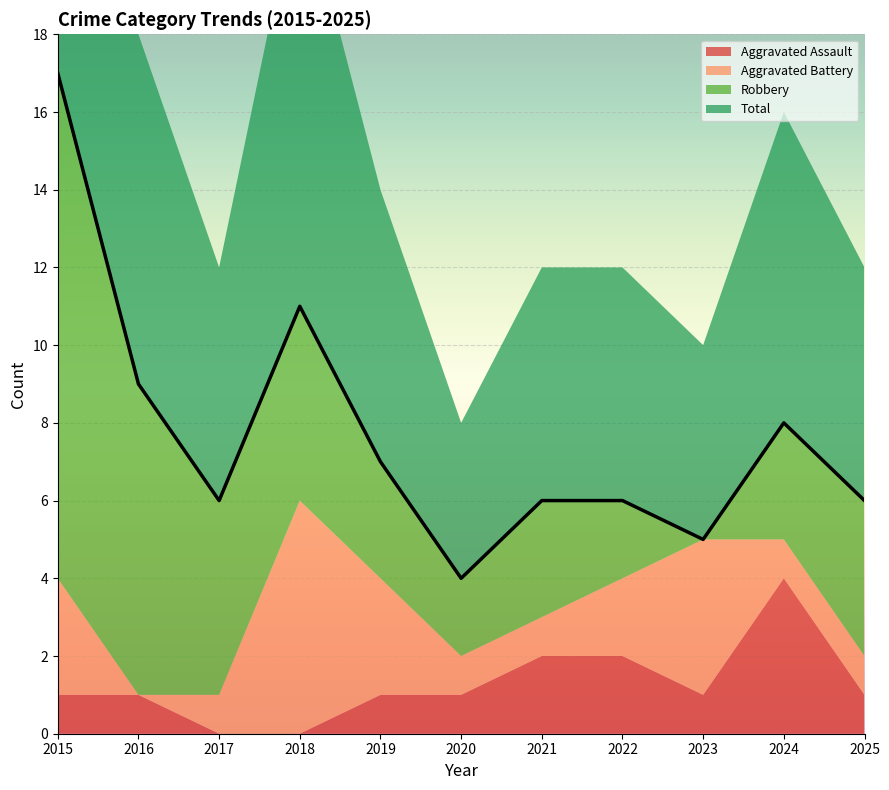

The value of Total at 2015 is 17. True or false?

True